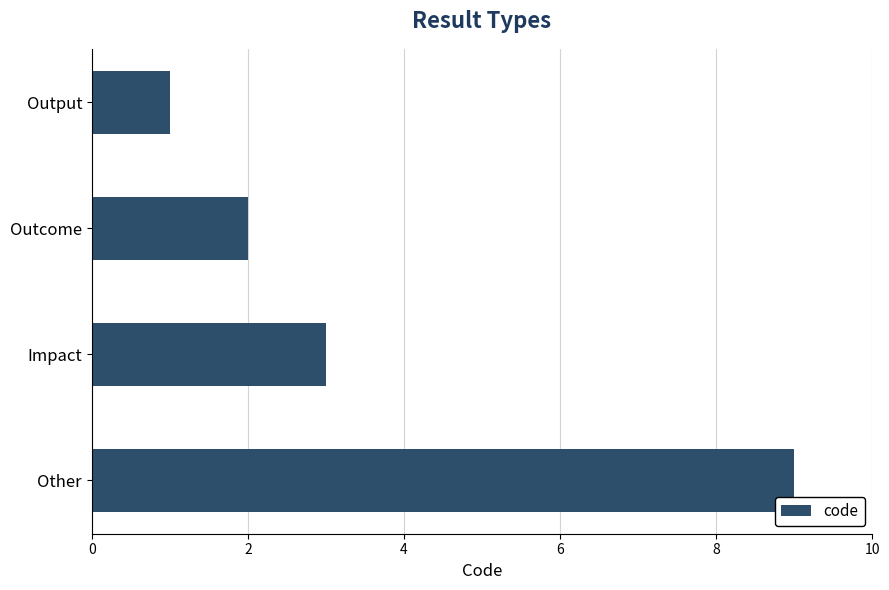

Rank the categories by value from lowest to highest.

Output, Outcome, Impact, Other